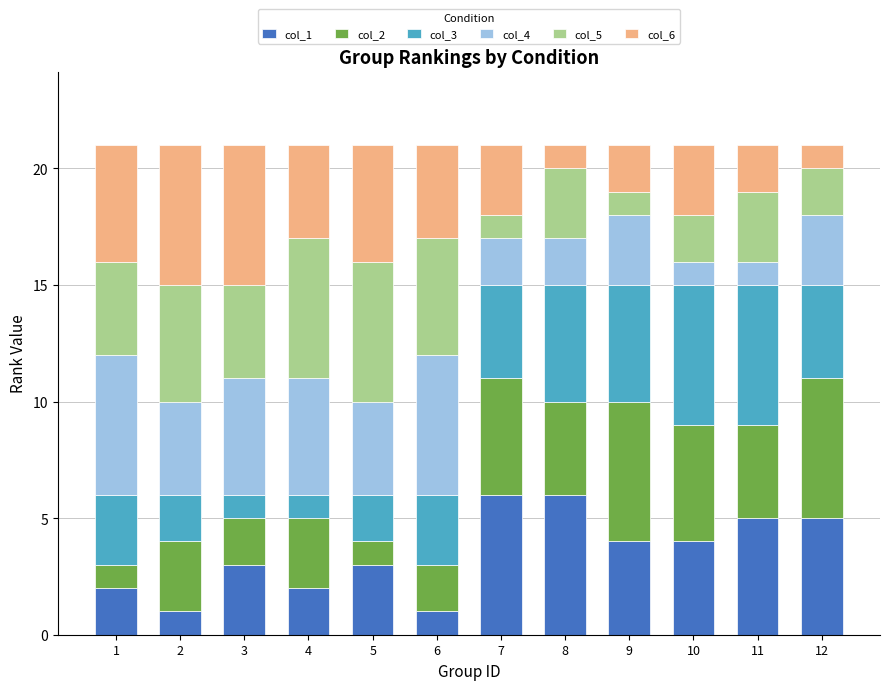

What is the total value across all series at 10?

21